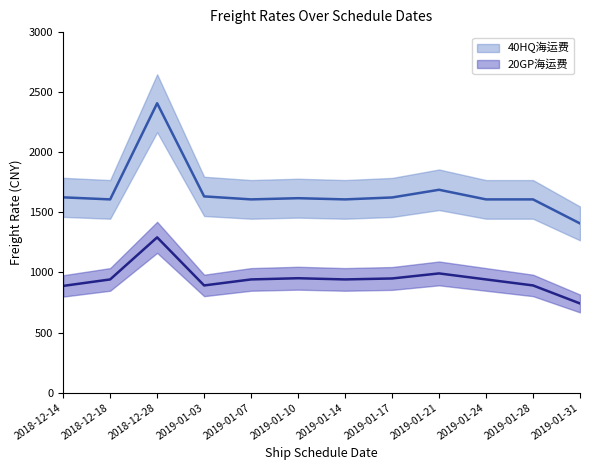

At how many categories does at least one series exceed 1834?

1